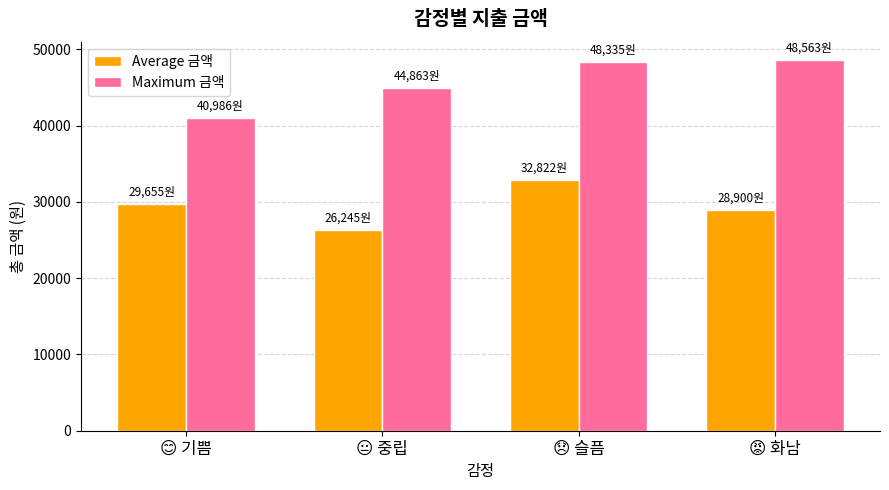

Reading left to right, transcribe all the data shown in this chart.

Average 금액: 29655.2	26244.7	32821.8	28899.7
Maximum 금액: 40986.0	44863.0	48335.0	48563.0